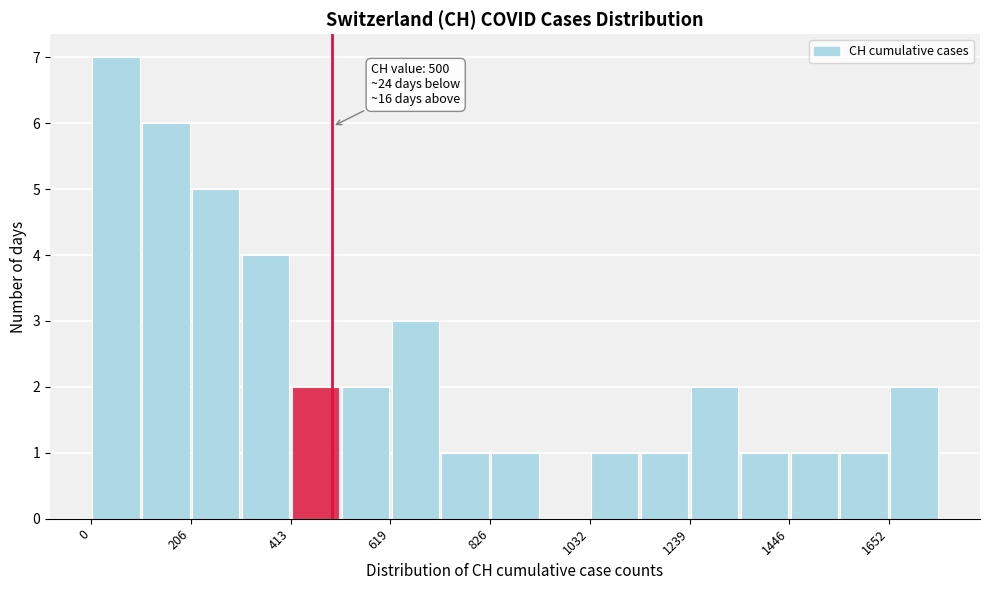

Around what value on the x-axis is the tallest bar? Give the approximate position of its centre, as read against the axis.

50